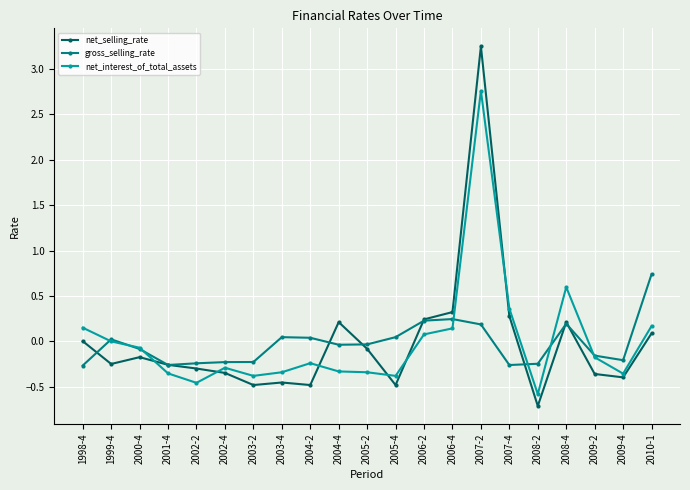

List the series in order of their peak value, lowest first.

gross_selling_rate, net_interest_of_total_assets, net_selling_rate